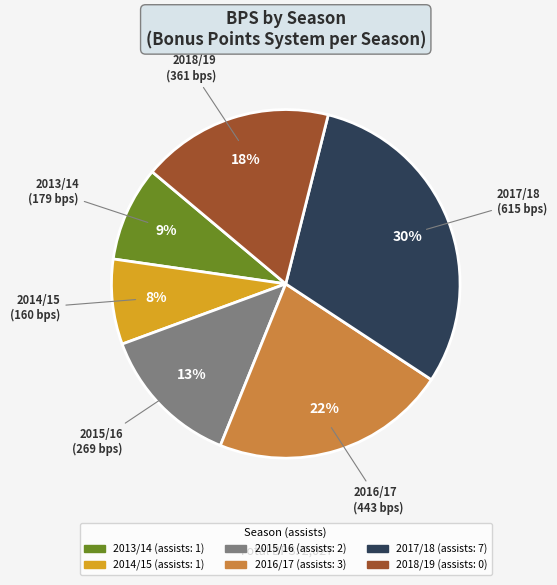

To the nearest percent, what is the average slice percentage?

17%